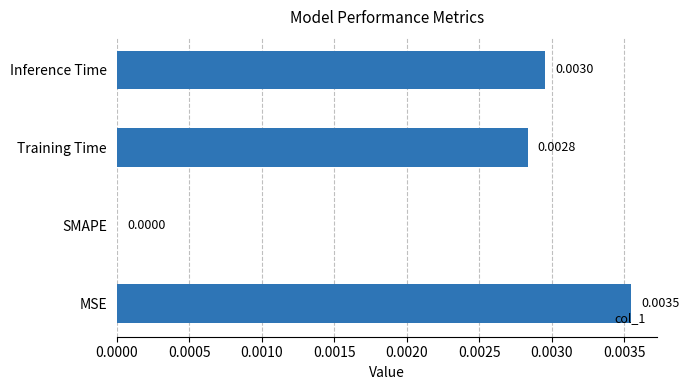

Which category has the highest value across all series?

MSE